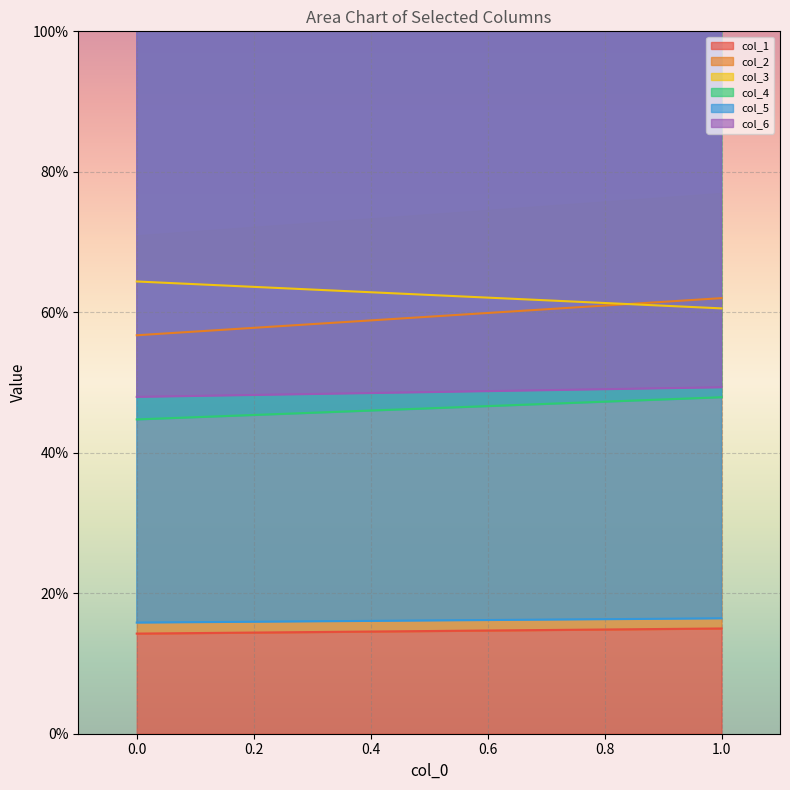

What is the value of the col_3 point at the 1st from the left?

64.4